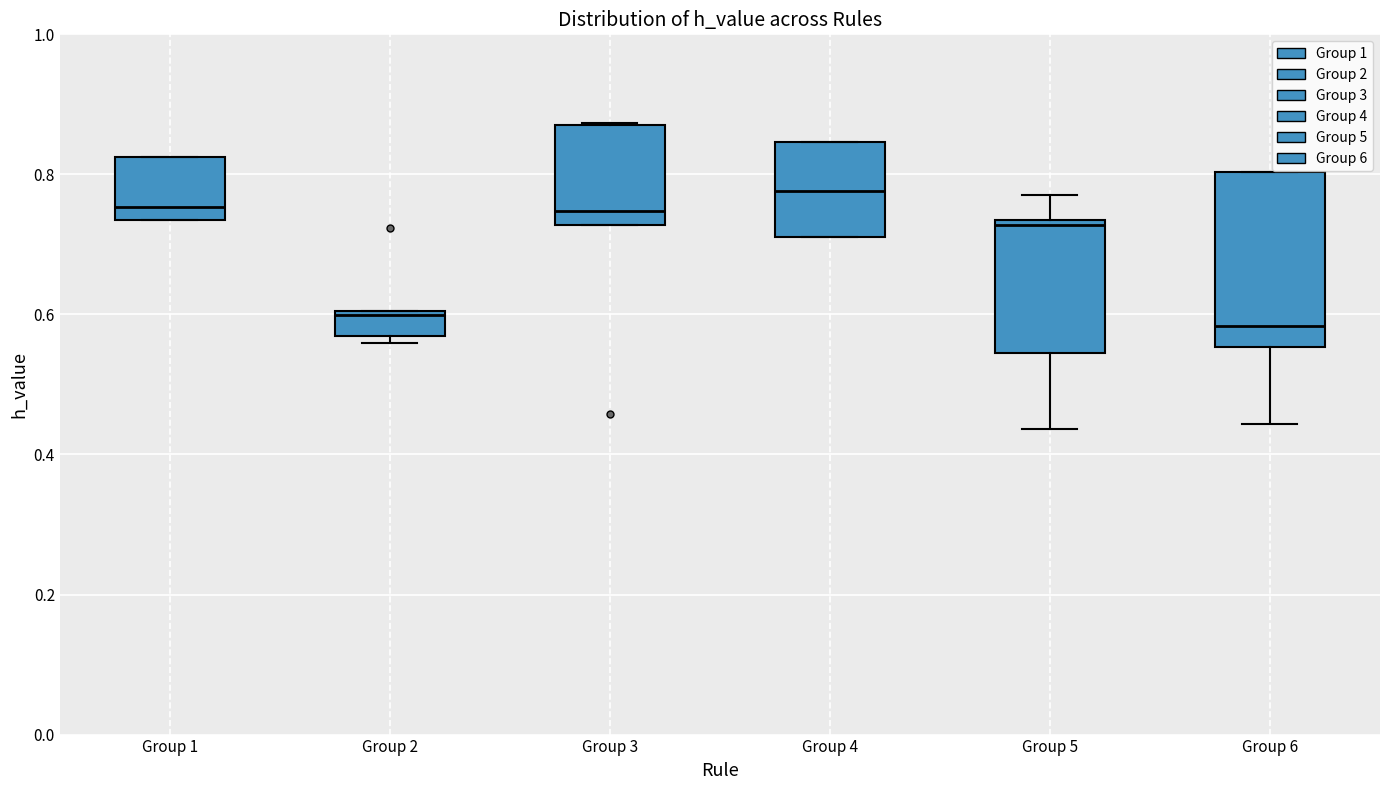

Reading left to right, transcribe this box plot: for each box, give where its median line is, the range the box spans, and where its two whiskers end, as read against the y-axis. The values are not printed on the chart, so give them approximately, as read against the axis.

Group 1: median 0.76, box 0.74 to 0.82, whiskers 0.74 to 0.82
Group 2: median 0.60, box 0.56 to 0.60, whiskers 0.56 (just below the box's lower edge) to 0.60
Group 3: median 0.74, box 0.72 to 0.88, whiskers 0.72 to 0.88
Group 4: median 0.78, box 0.72 to 0.84, whiskers 0.72 to 0.84
Group 5: median 0.72, box 0.54 to 0.74, whiskers 0.44 to 0.78
Group 6: median 0.58, box 0.56 to 0.80, whiskers 0.44 to 0.80